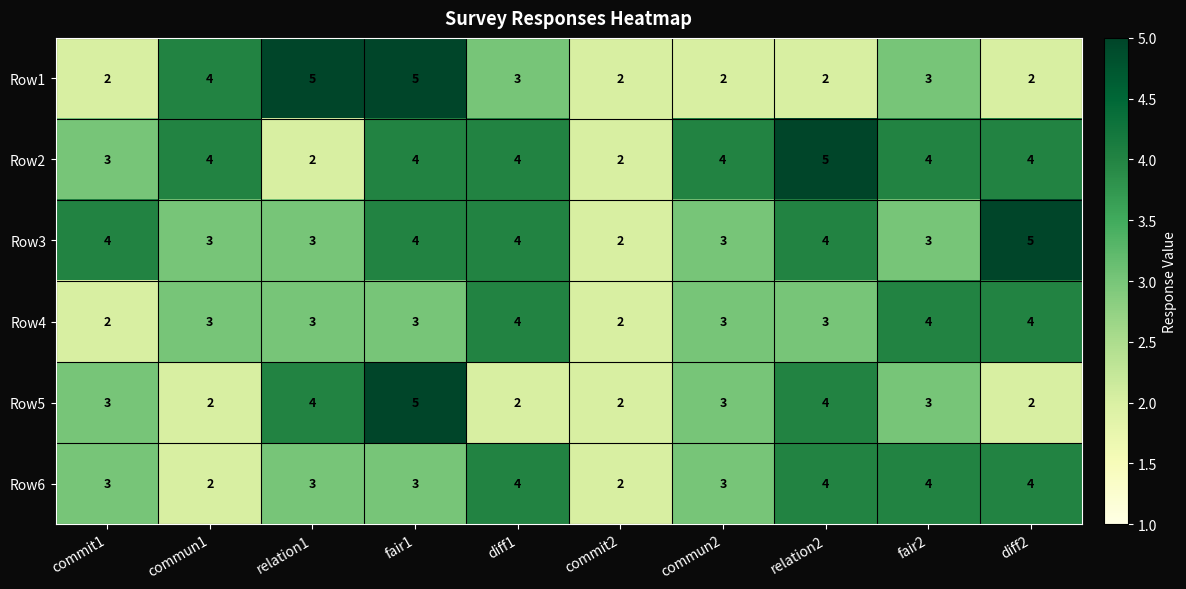

Which category has the lowest value in the Row3 series?

commit2